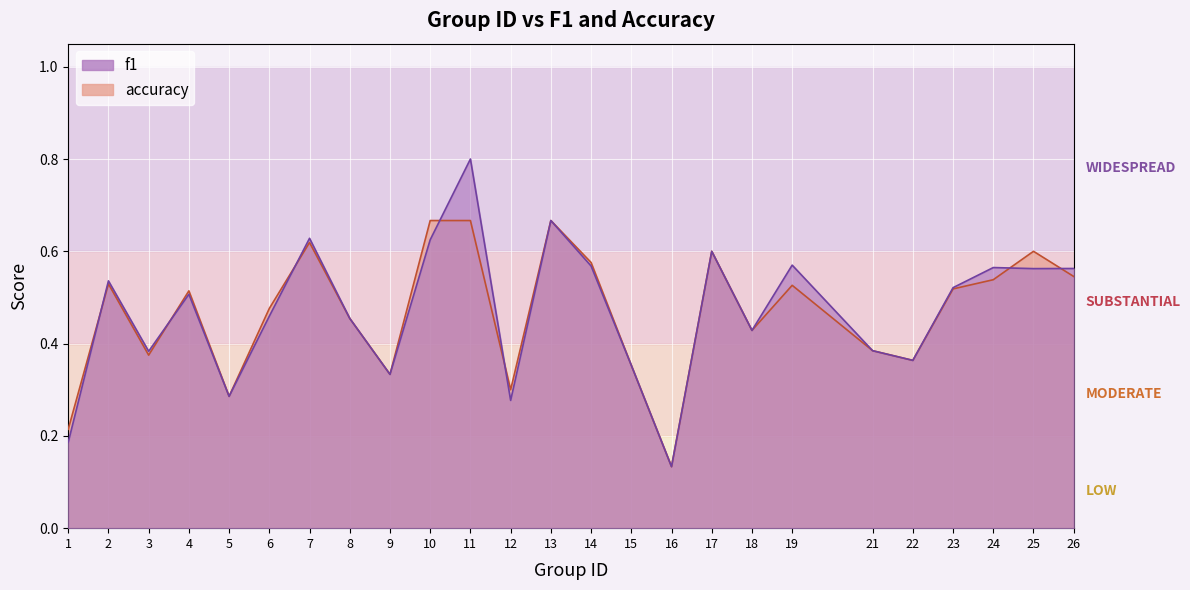

Which has a higher value, 3 or 10?

10